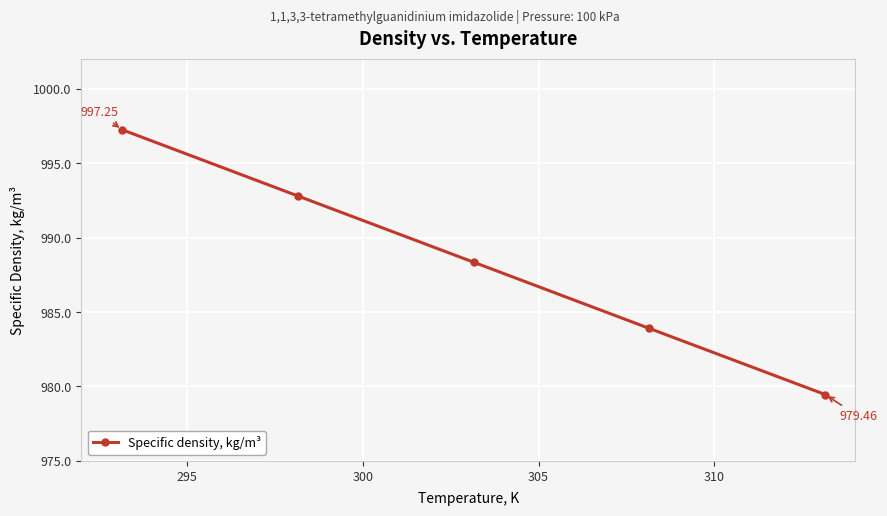

What is the value of the 2nd point from the left?

992.8